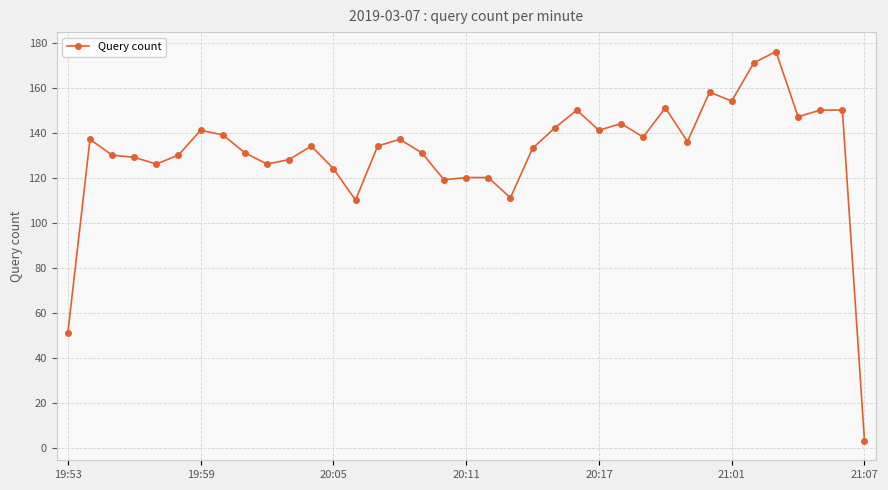

Reading right to left, list all the values displayed in this chart.

3	150	150	147	176	171	154	158	136	151	138	144	141	150	142	133	111	120	120	119	131	137	134	110	124	134	128	126	131	139	141	130	126	129	130	137	51